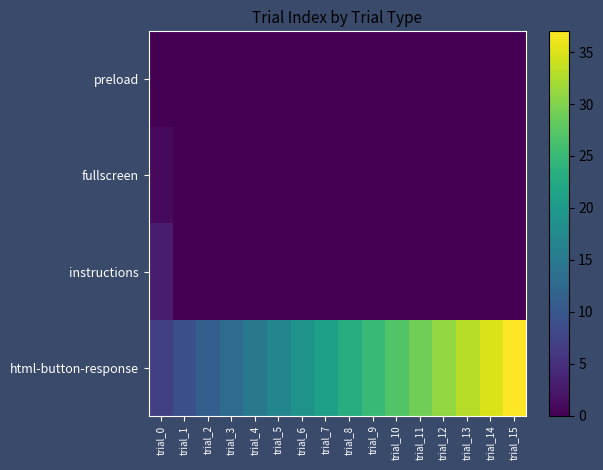

At which category does the chart reach its peak across all series?

trial_15